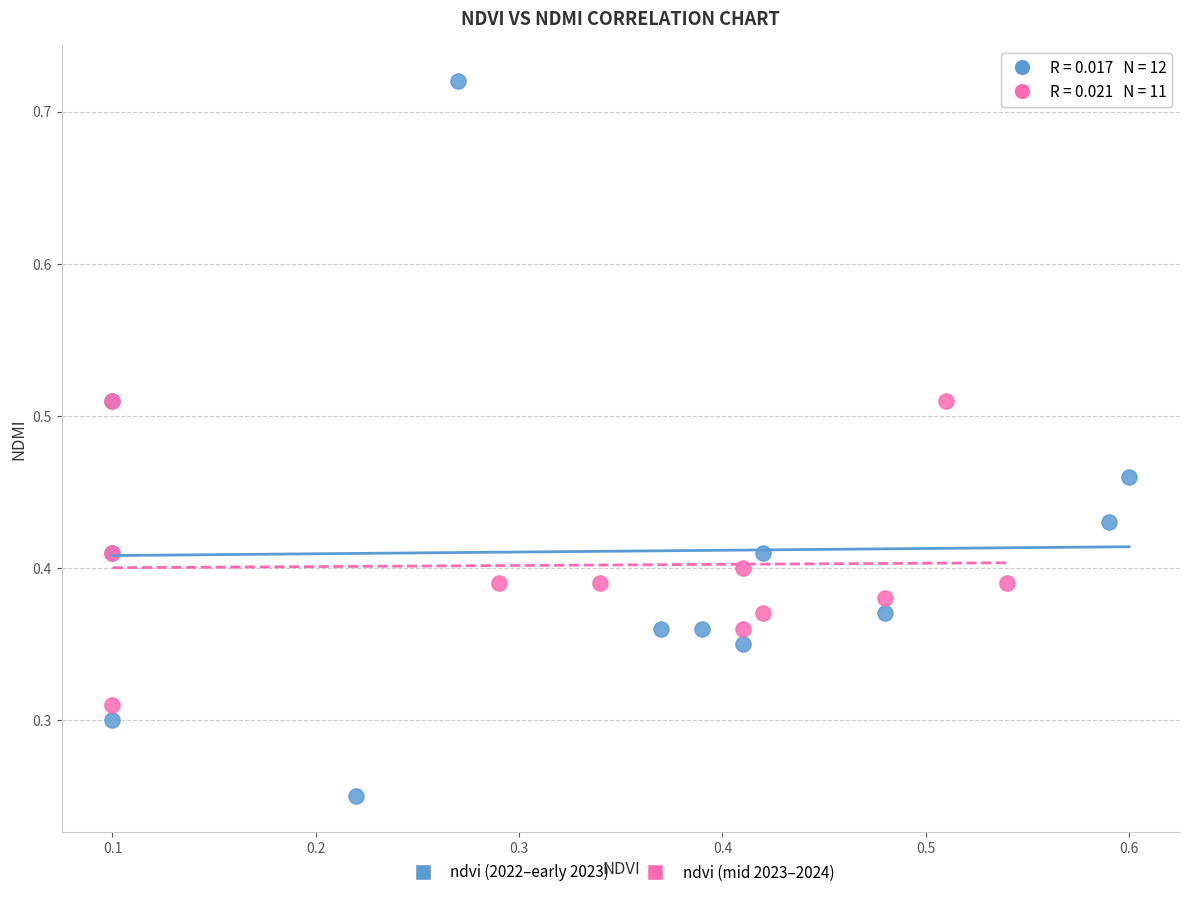

Which series contains the lowest Y value?

ndvi (2022–early 2023)